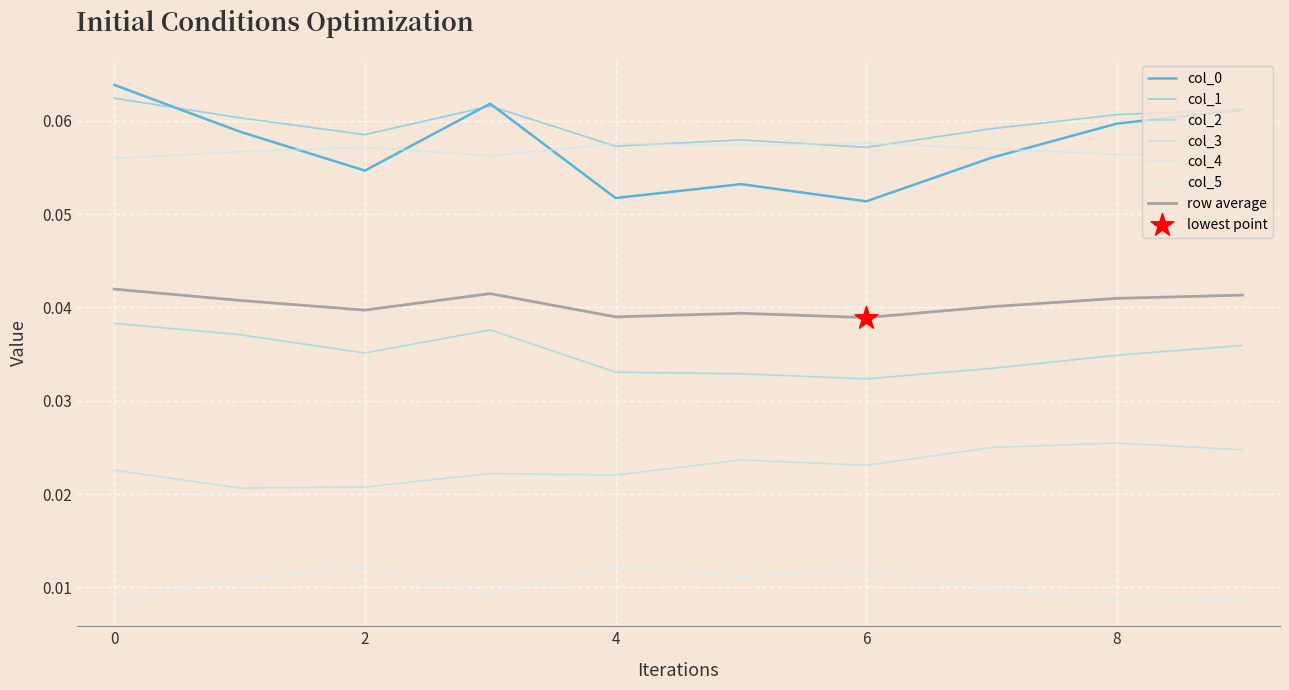

At how many categories does at least one series exceed 0?

10